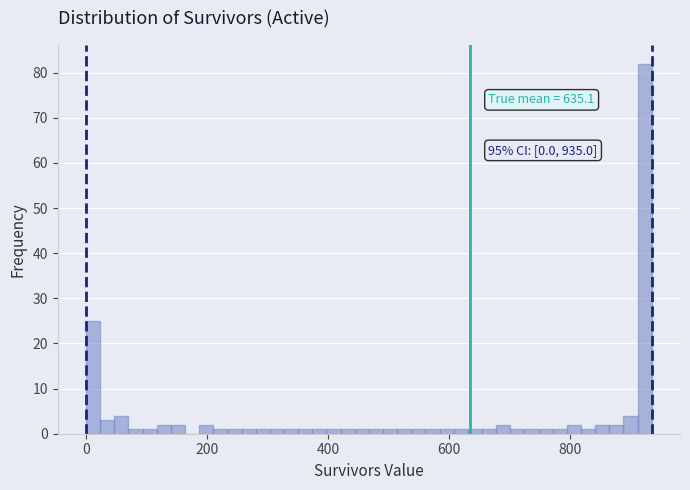

Read against the x-axis, roughly where is the centre of the tallest bar?

920